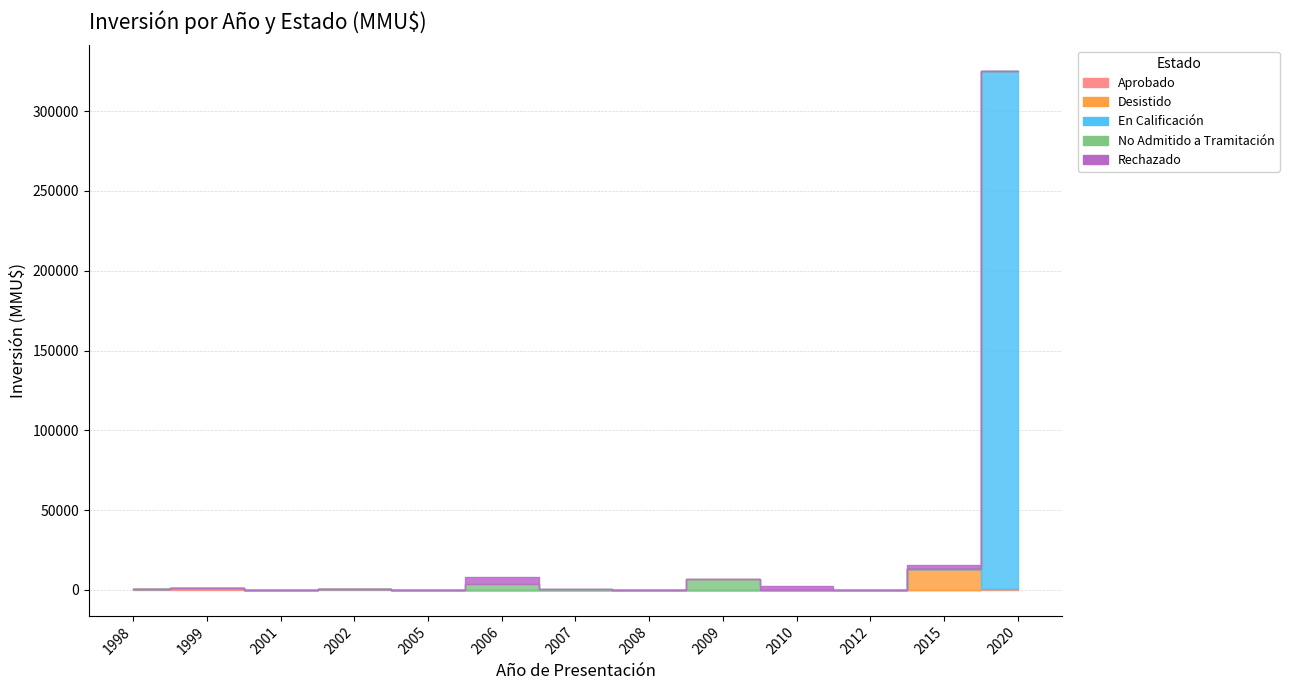

At how many categories does at least one series exceed 176755?

1